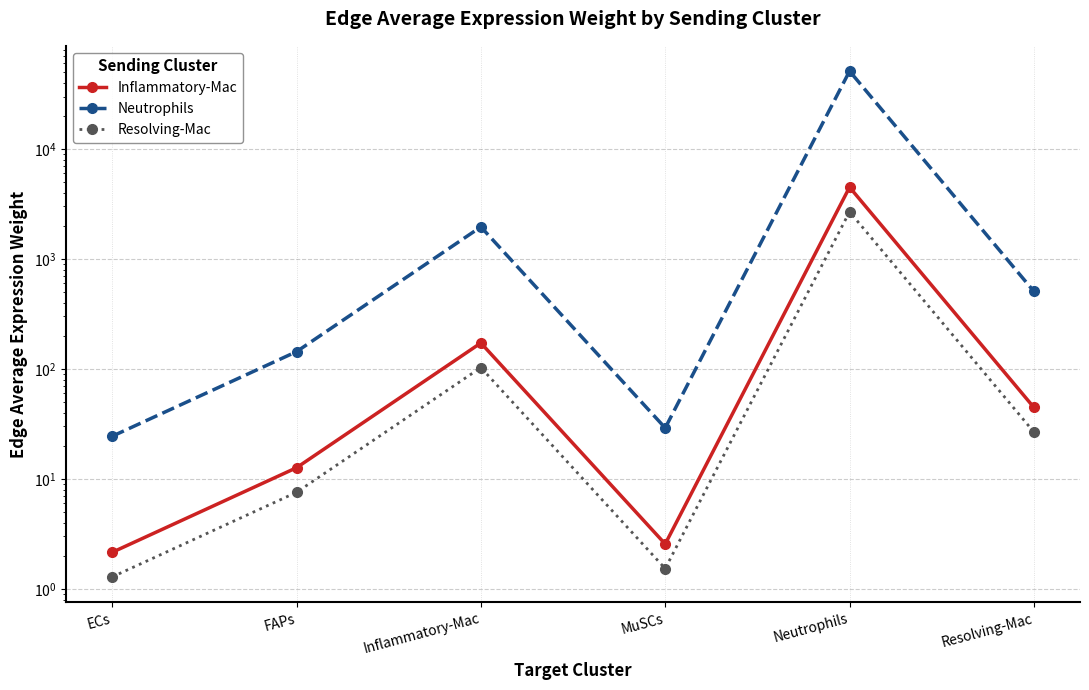

What is the label of the 4th point from the left?

MuSCs